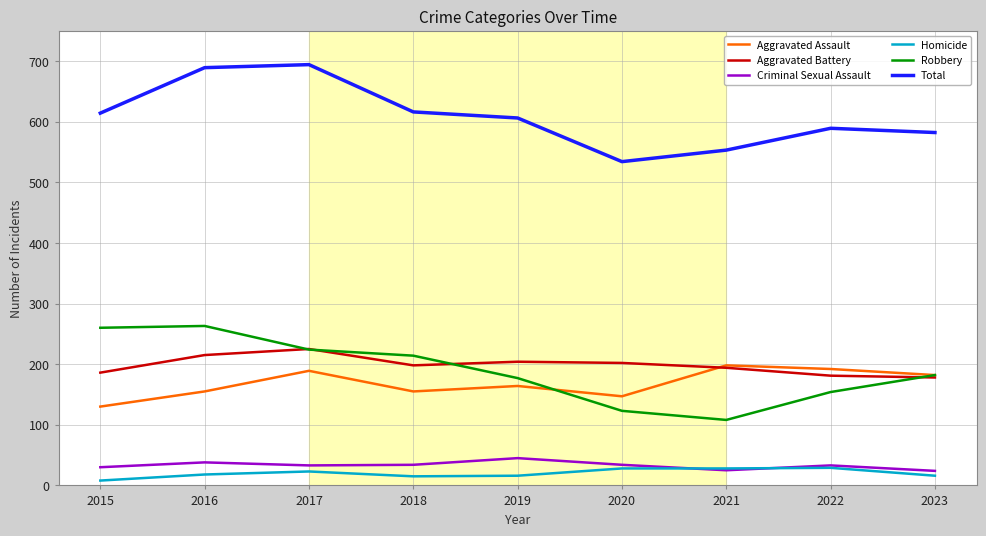

At how many categories does at least one series exceed 355?

9